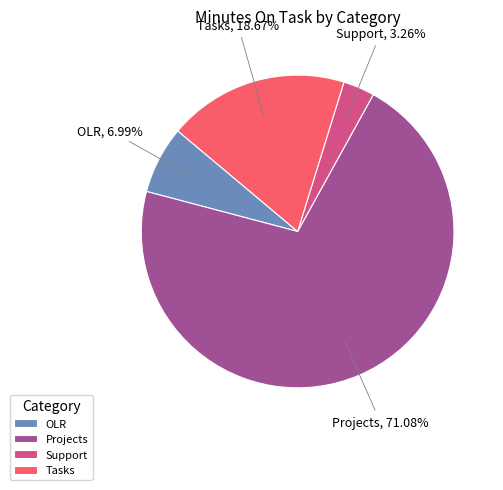

Count the number of slices in the pie.

4